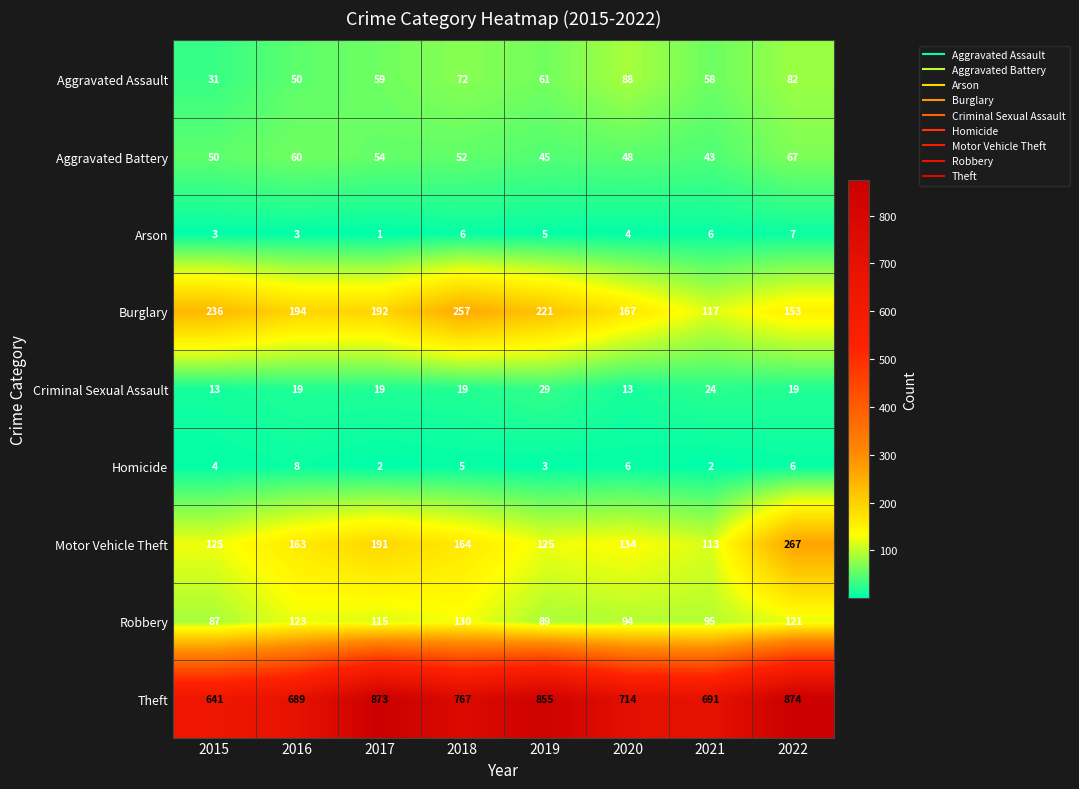

What is the difference between the maximum and minimum values in the Aggravated Battery series?

24